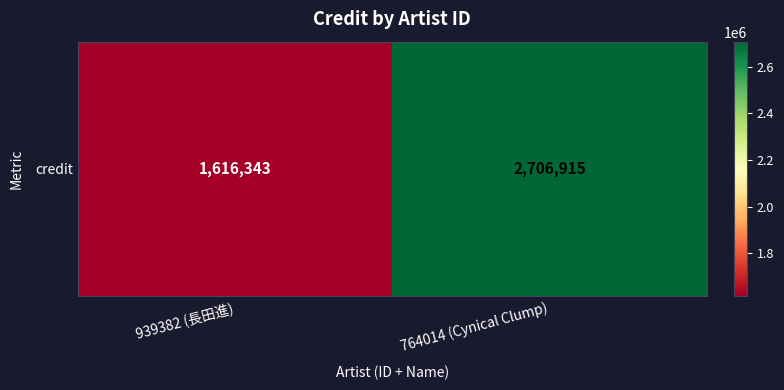

What is the difference between the values at 764014 (Cynical Clump) and 939382 (長田進)?

1090572